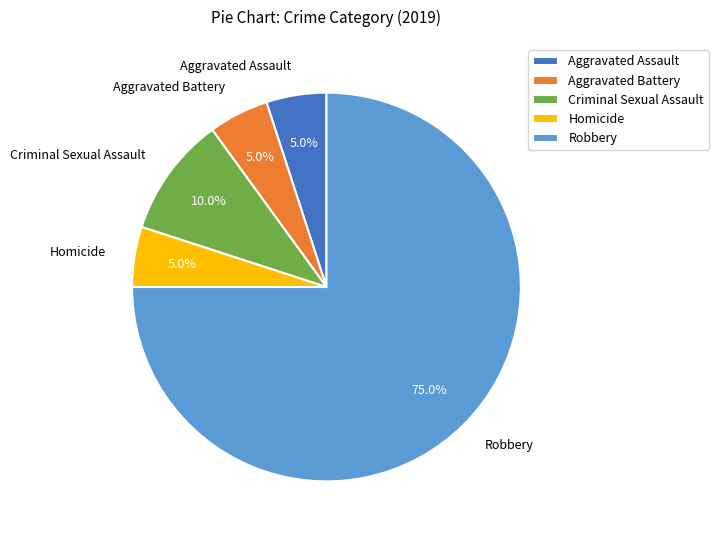

To the nearest percent, what is the difference between the largest and smallest slice percentages?

70%